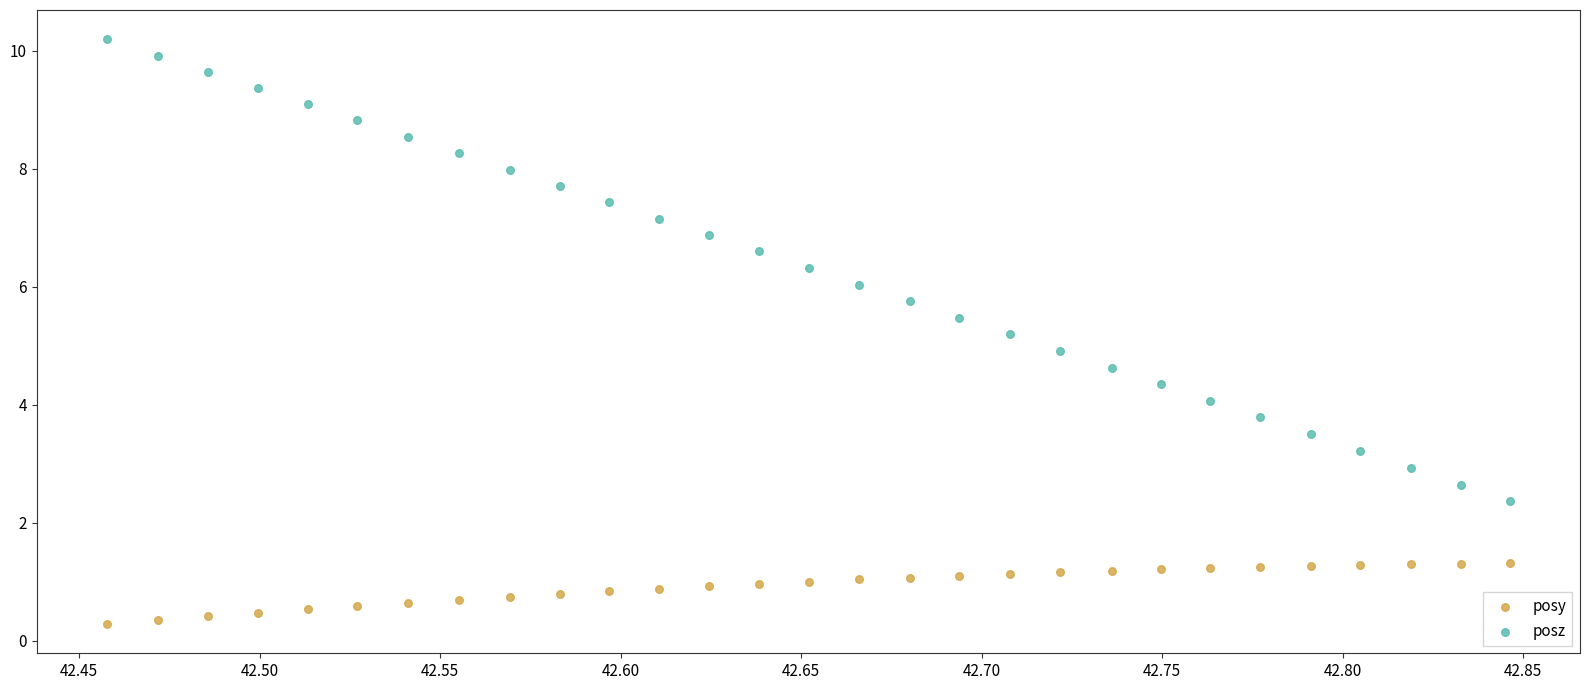

Which series contains the highest Y value?

posz